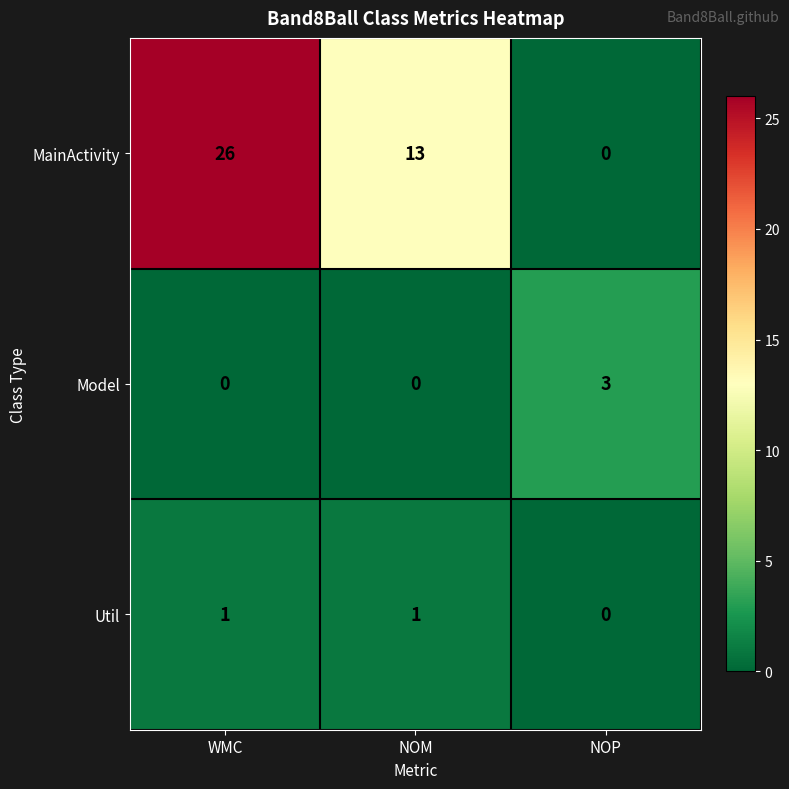

Reading left to right, what are all the values shown in this chart?

MainActivity: 26	13	0
Model: 0	0	3
Util: 1	1	0